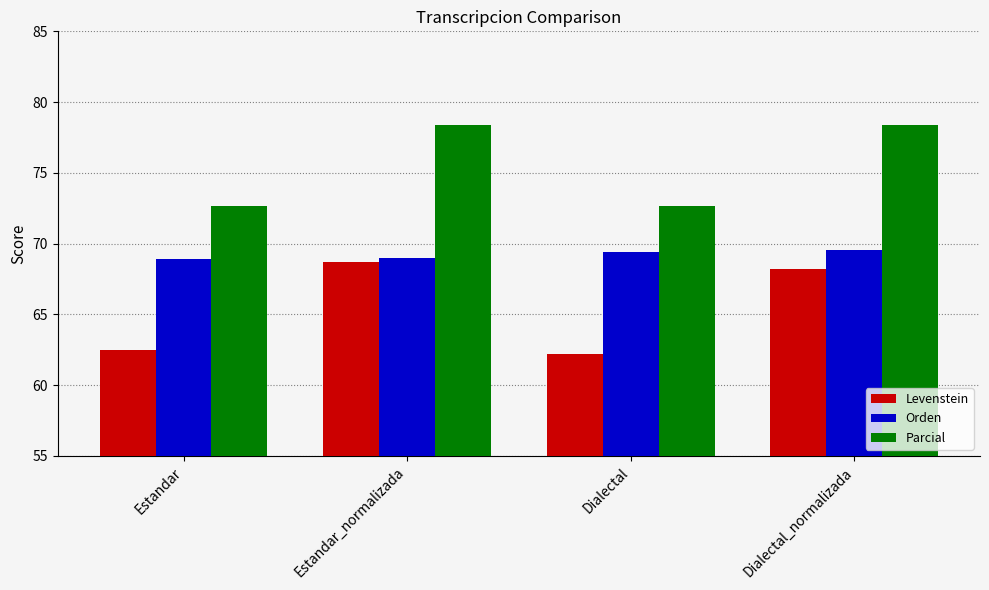

How many data points in Parcial are above 78?

2